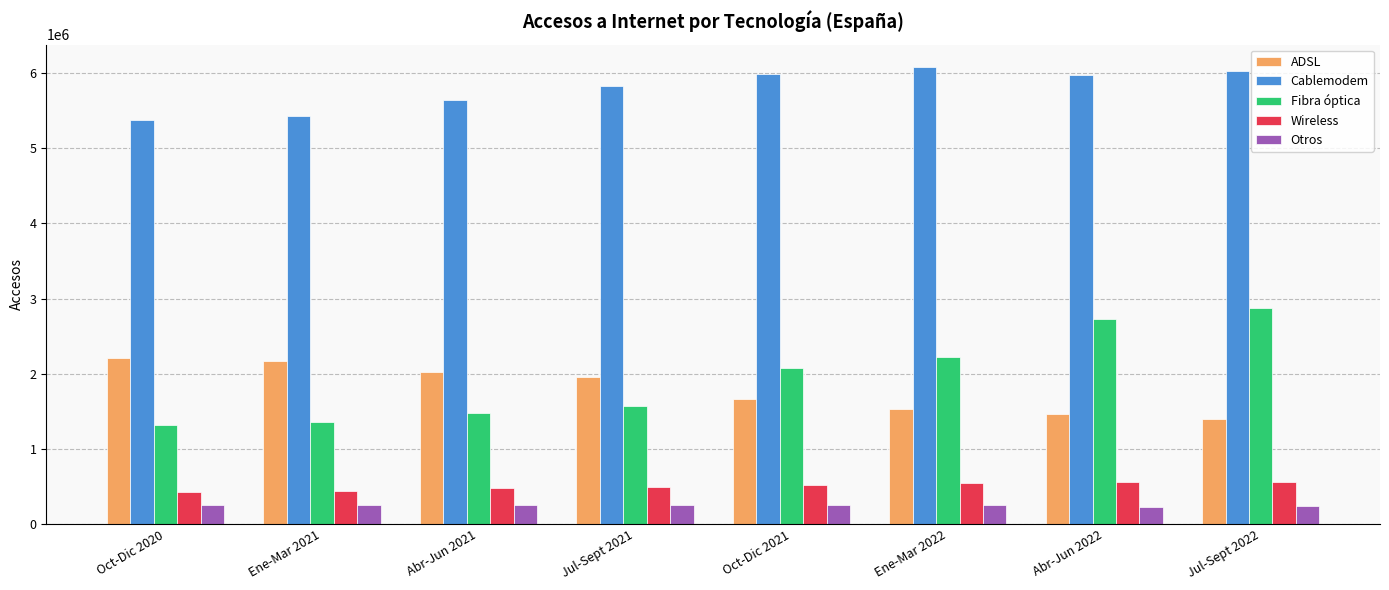

Which series has the widest spread of values?

Fibra óptica